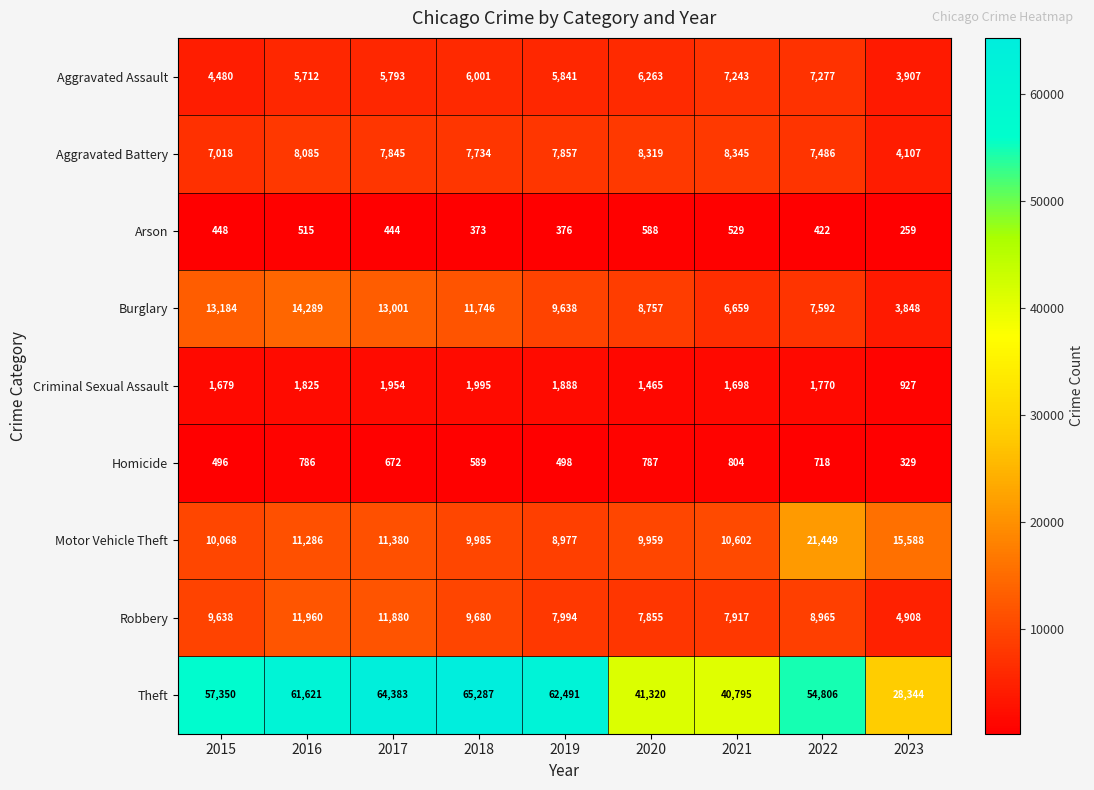

Where does the Robbery series first go above 8965?

2015